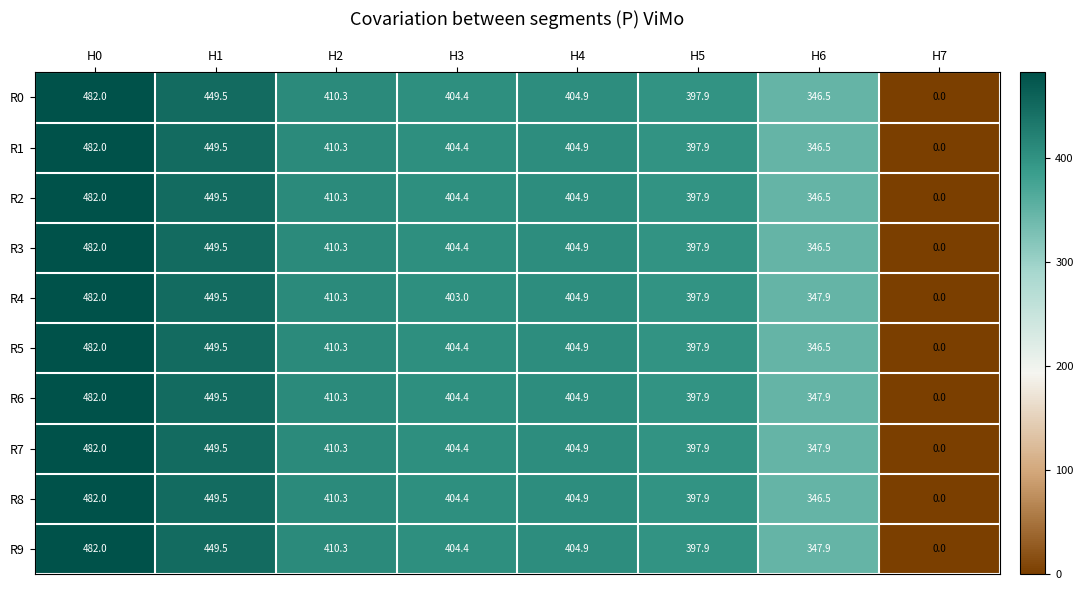

At which category is the sum across all series the highest?

H0